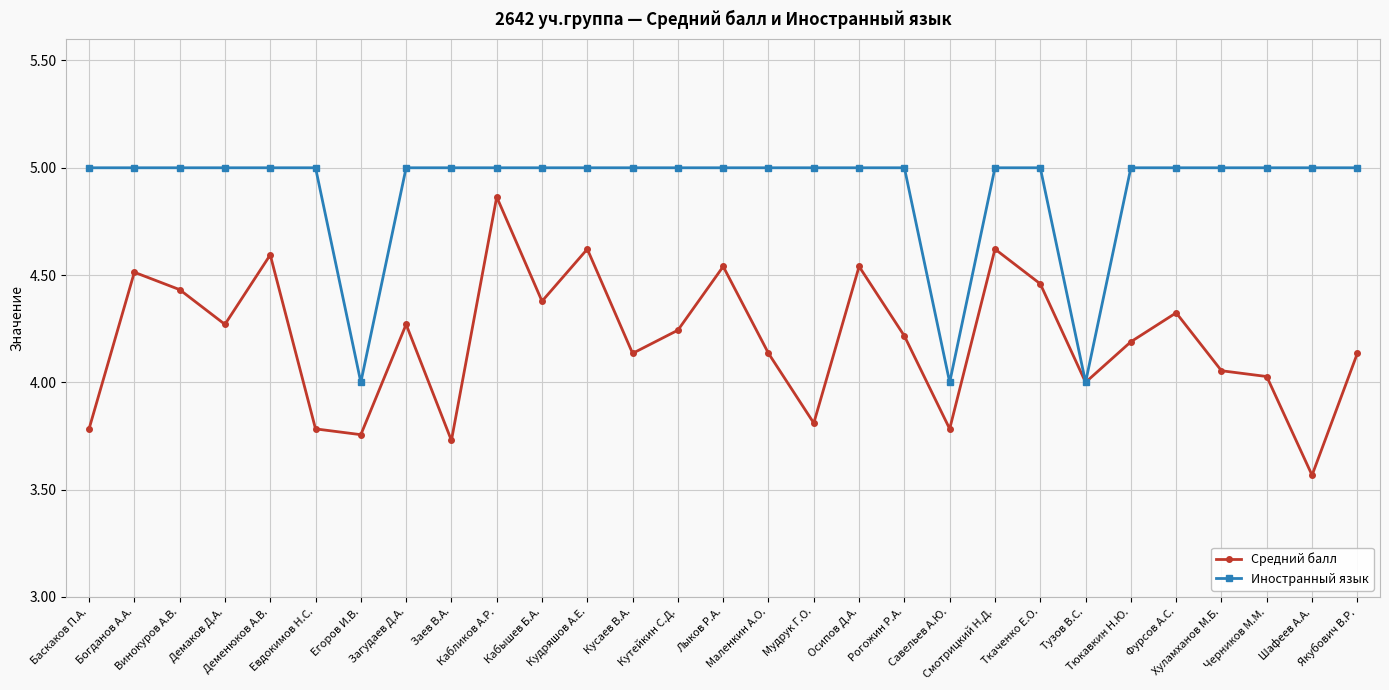

Which series has the largest total across all categories?

Иностранный язык